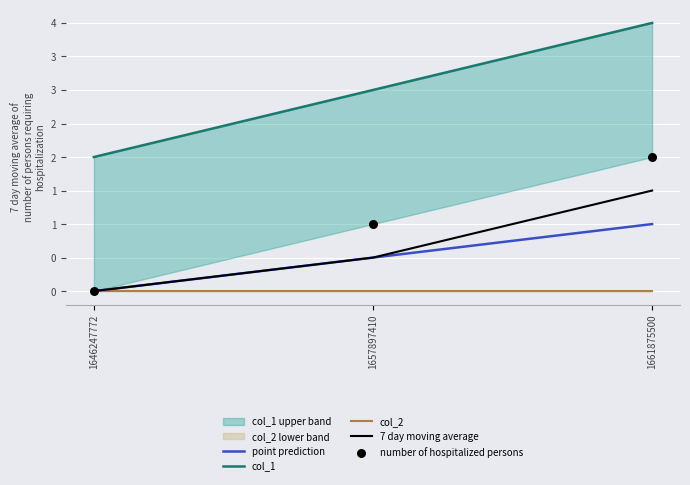

Is the value of point prediction at 1657897410 greater than the value of number of hospitalized persons at 1661875500?

No